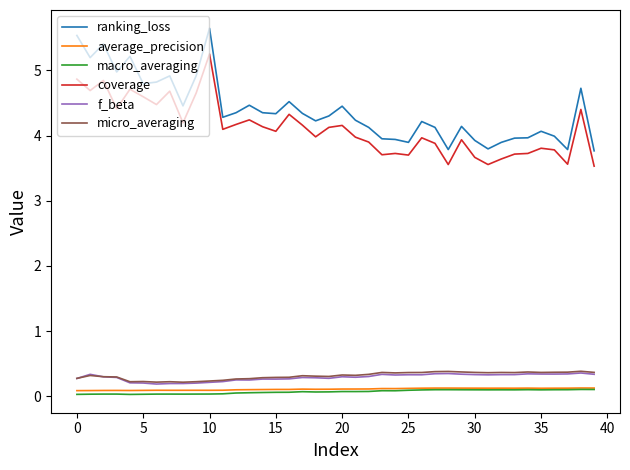

True or false: coverage and macro_averaging cross at least once.

False